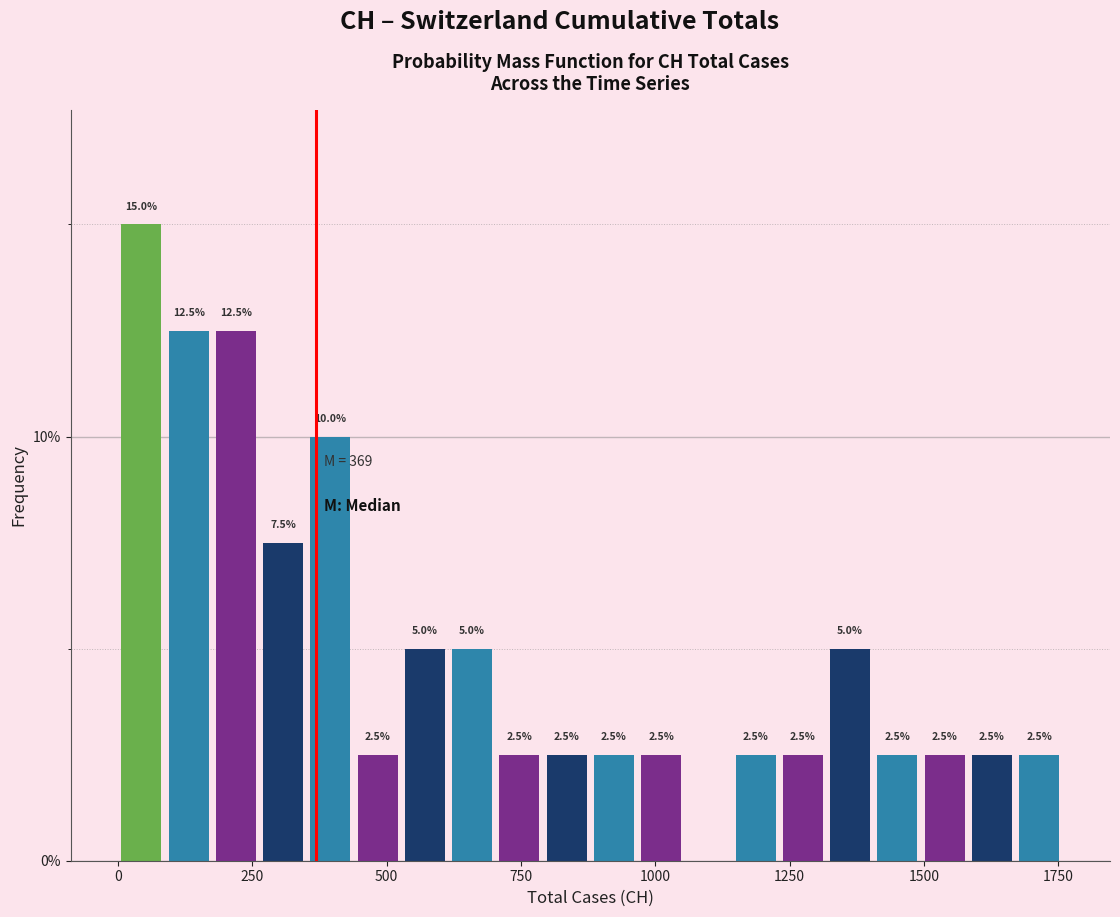

Read against the x-axis, roughly where is the centre of the tallest bar?

50